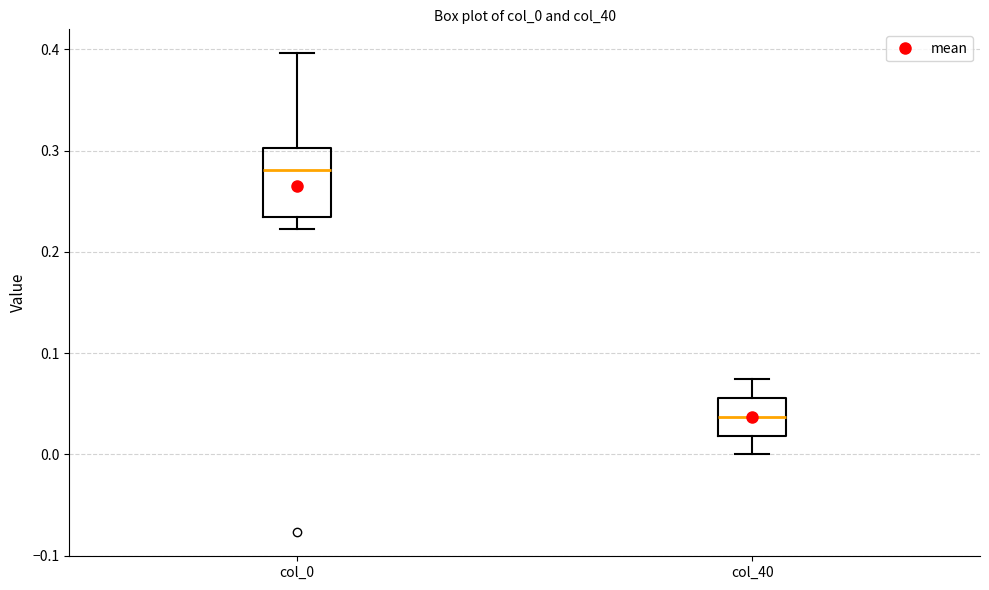

Comparing the boxes themselves (not the whiskers), which one is the tallest?

col_0